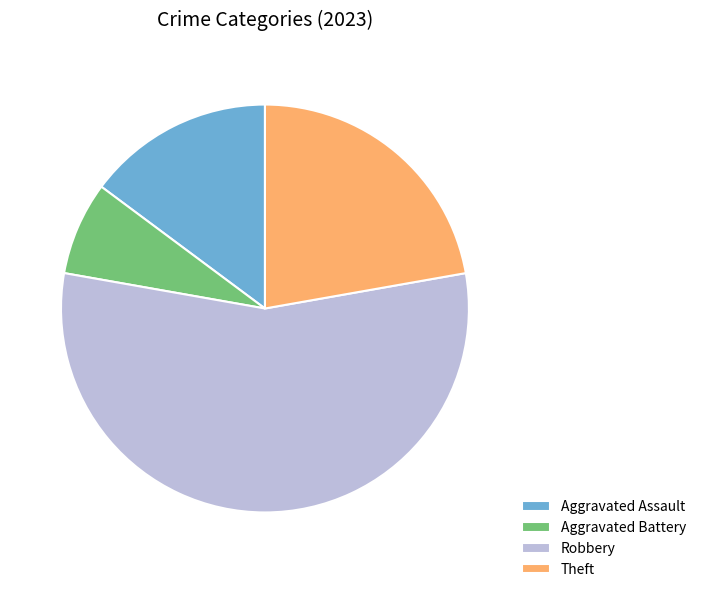

True or false: Robbery accounts for 56% of the total.

True